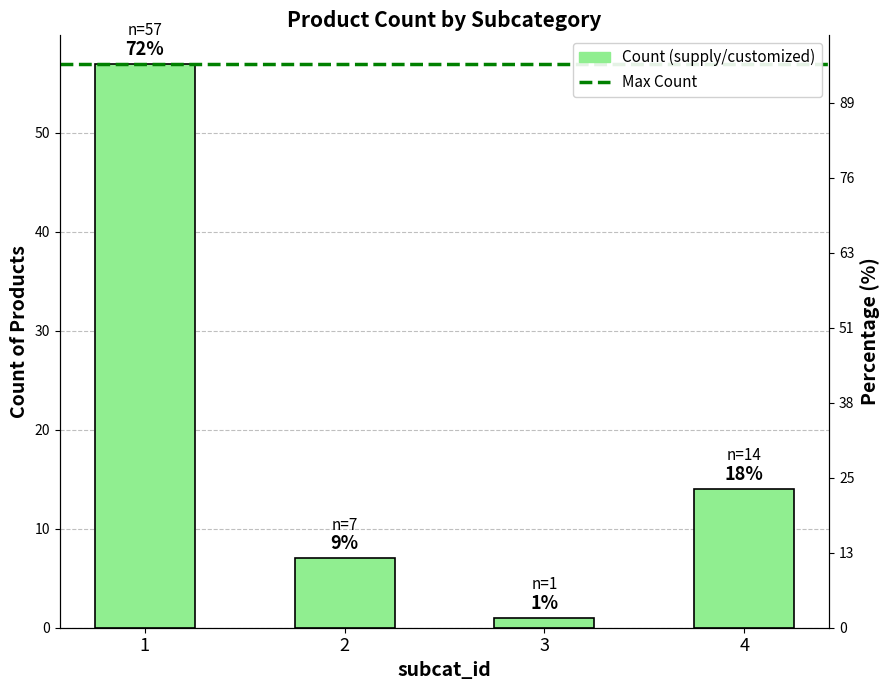

At which category does the chart reach its minimum across all series?

3